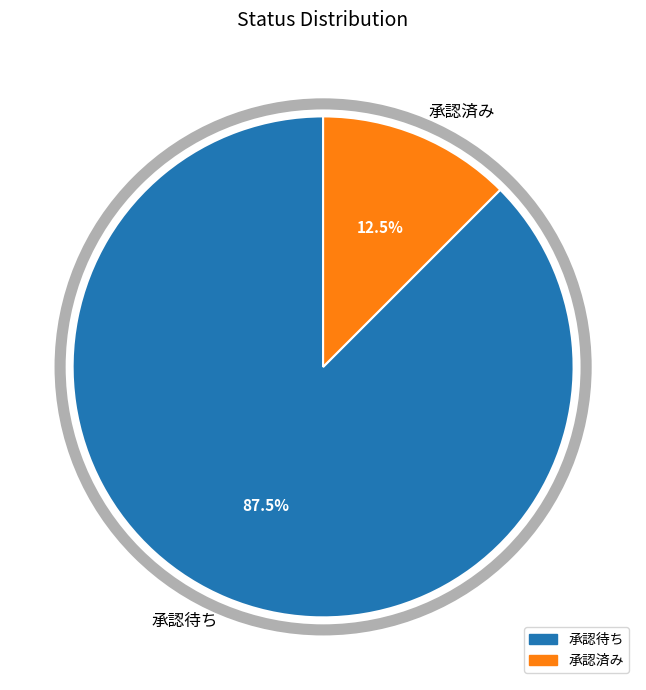

Between 承認待ち and 承認済み, which is larger?

承認待ち